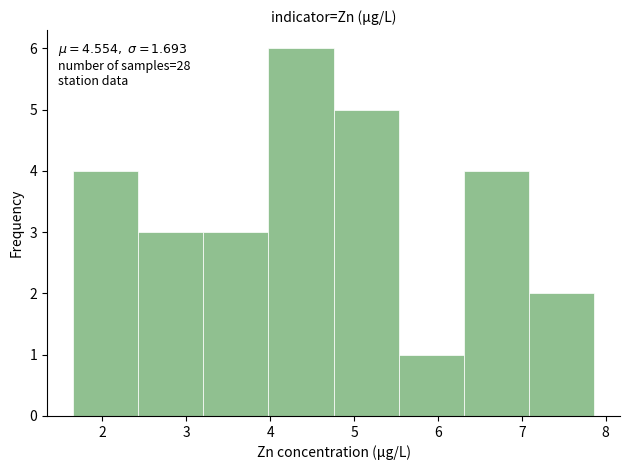

Over which range of the x-axis is the bar tallest?

4.0 to 4.8